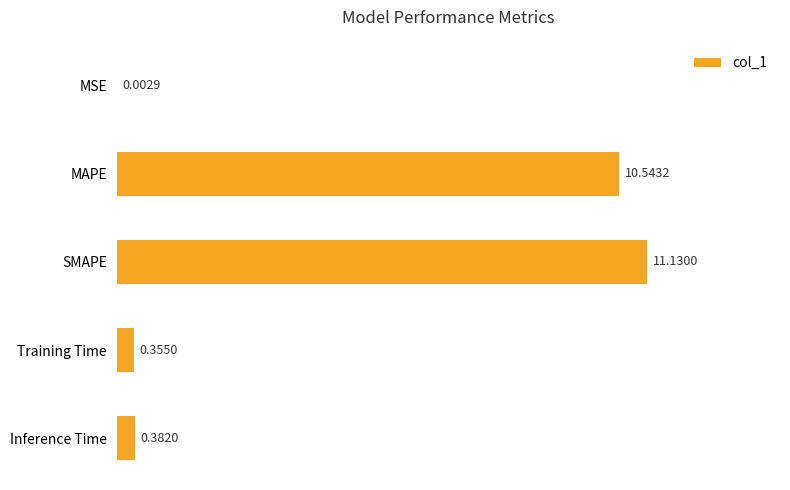

What is the change in value from MAPE to Inference Time?

-10.2